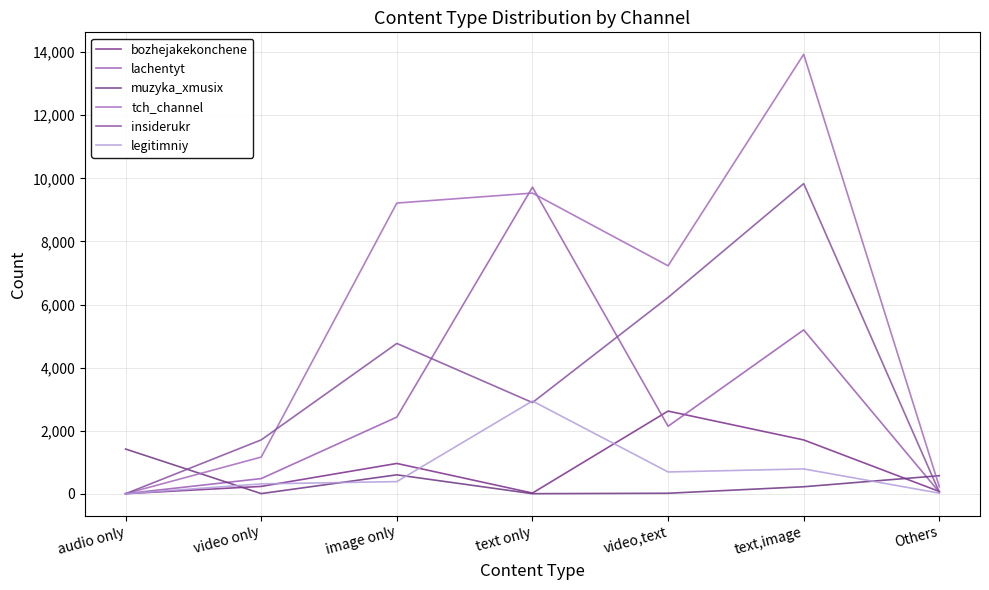

What is the label of the 7th point from the right?

audio only